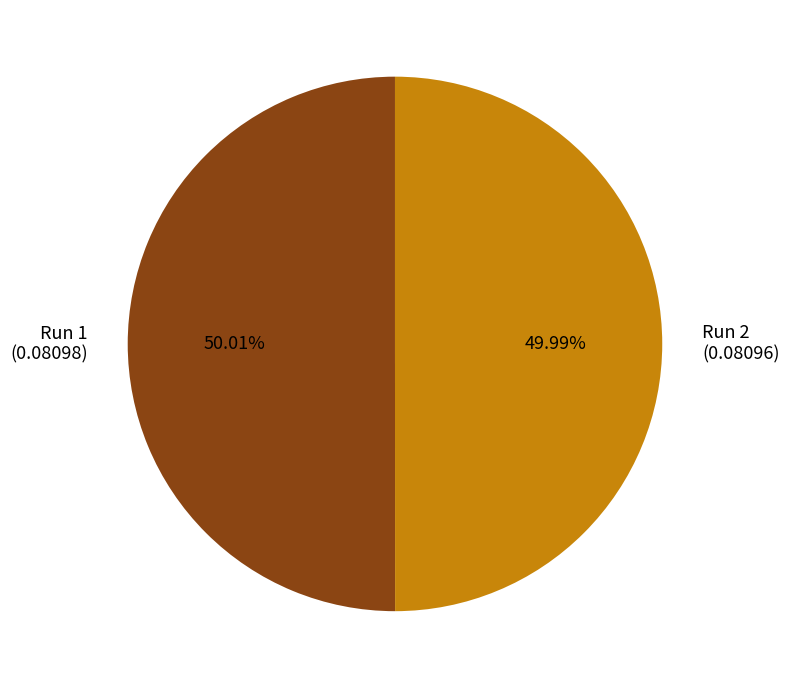

True or false: Run 2 accounts for 37% of the total.

False